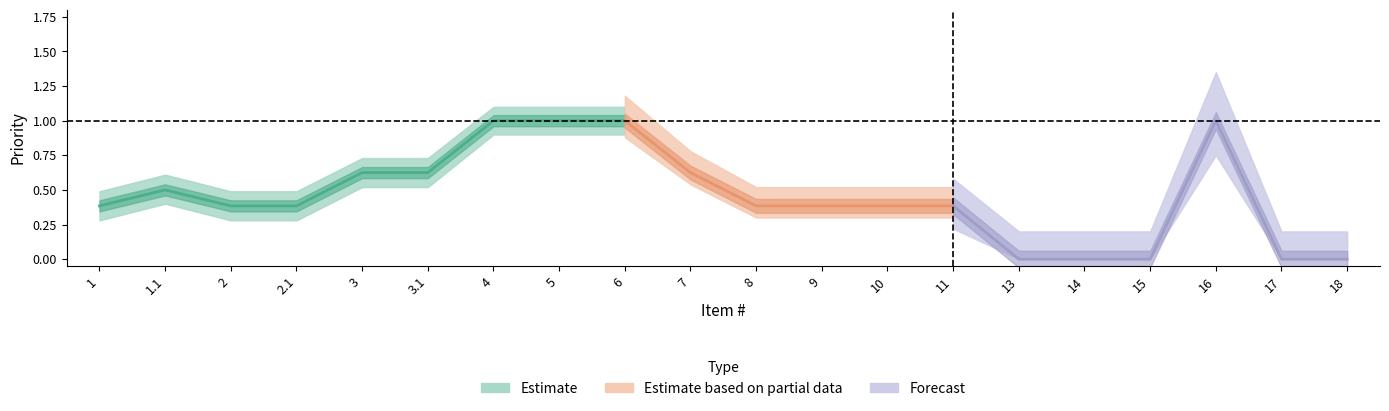

Rank the categories by value from highest to lowest.

4, 5, 6, 16, 3, 3.1, 7, 1.1, 1, 2, 2.1, 8, 9, 10, 11, 13, 14, 15, 17, 18